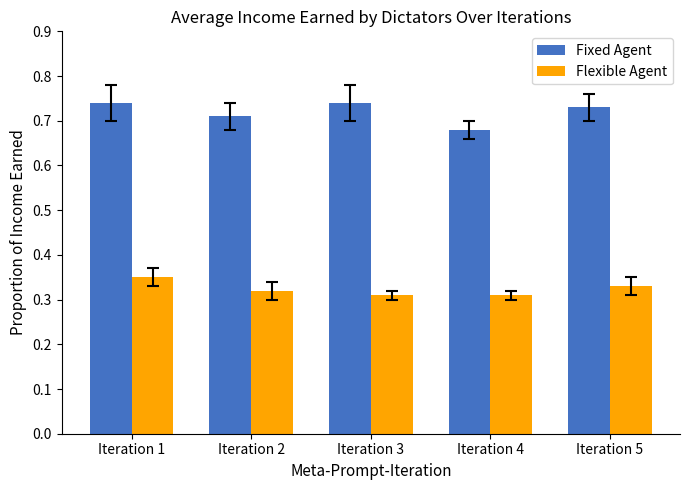

At how many categories does at least one series exceed 0?

5